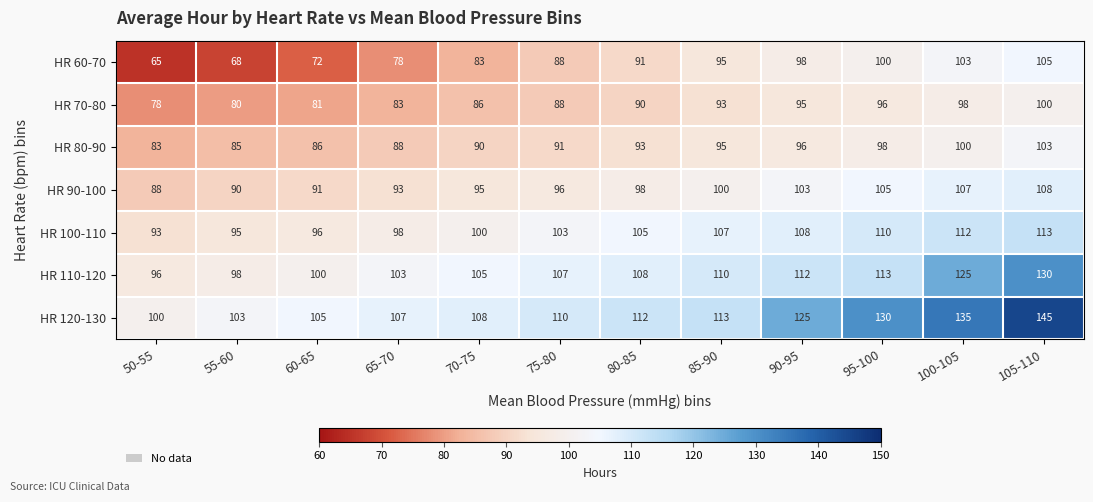

What is the sum of all HR 100-110 values?

1240